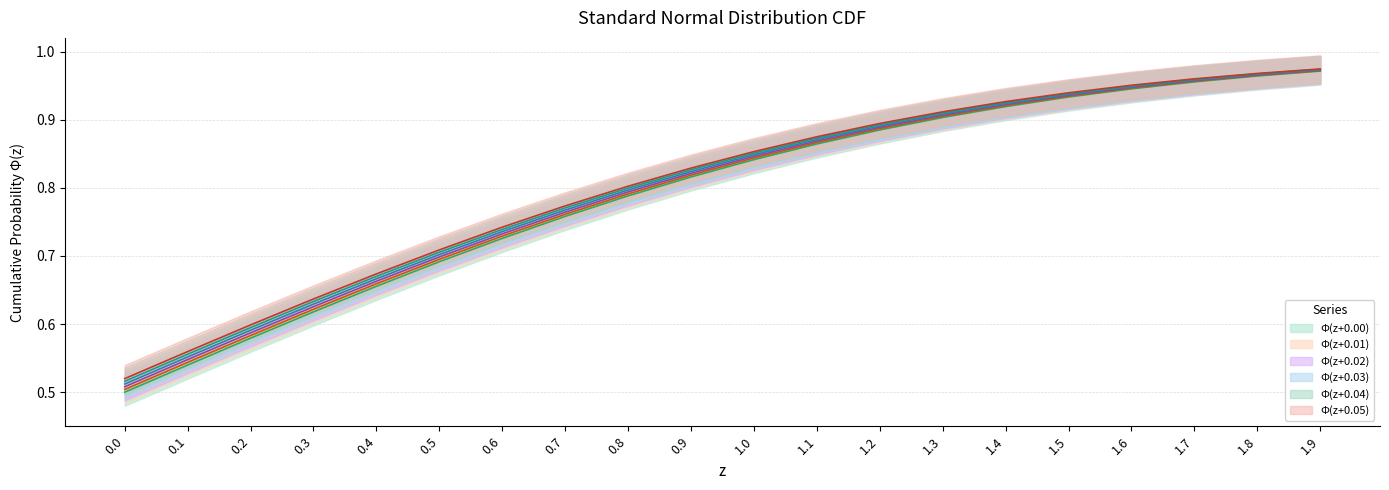

Which series has the largest total across all categories?

Φ(z+0.05)